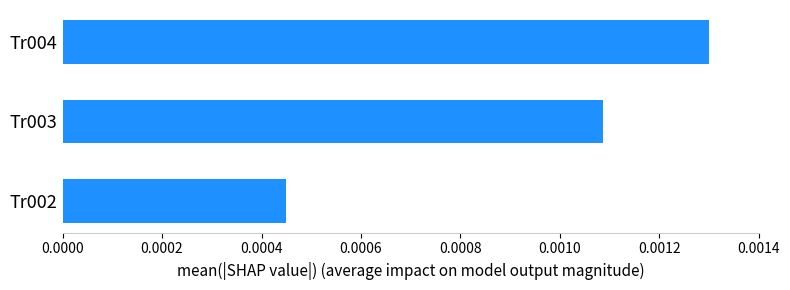

Are the bars grouped side by side (vs. stacked)?

No